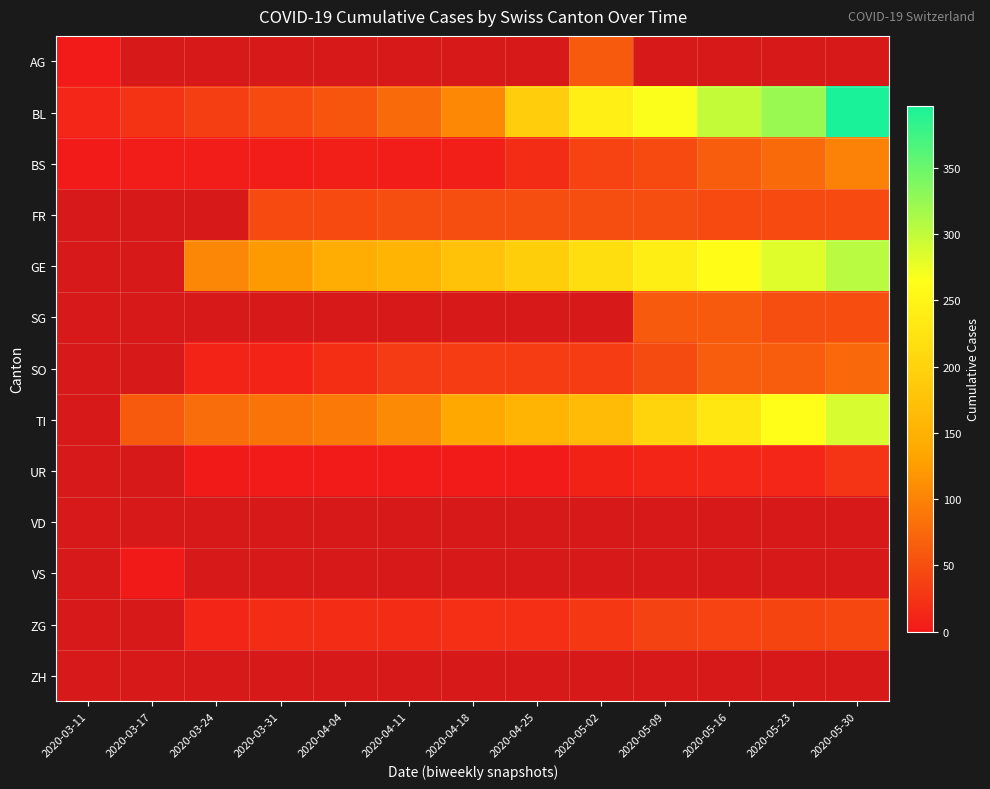

Is the value of ZH at 2020-05-30 greater than the value of GE at 2020-05-30?

No